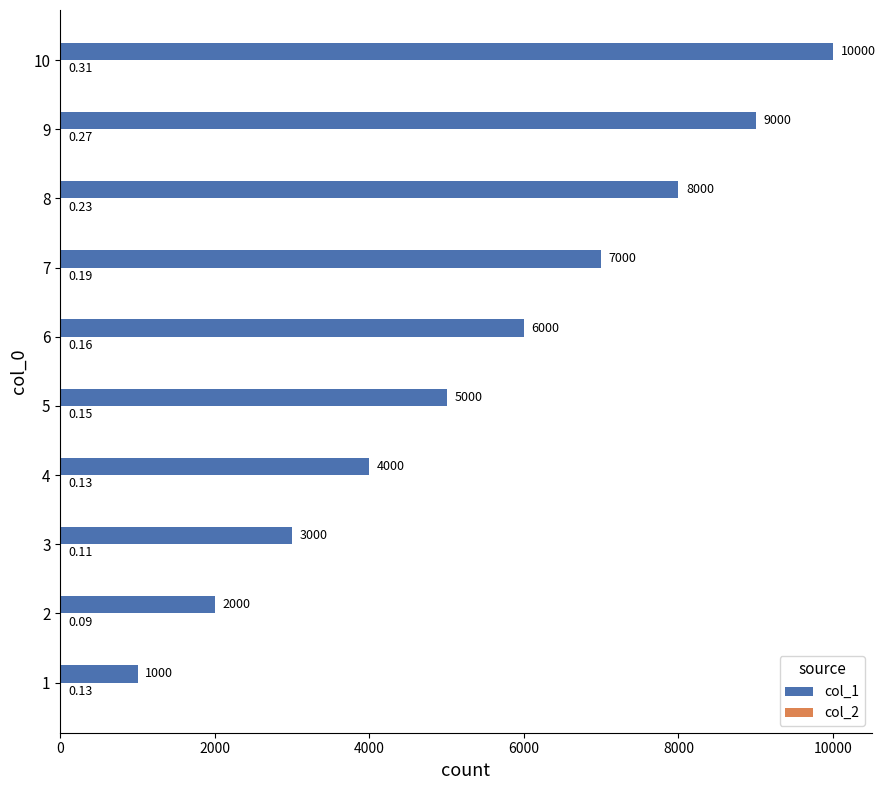

Which series has the largest total across all categories?

col_1